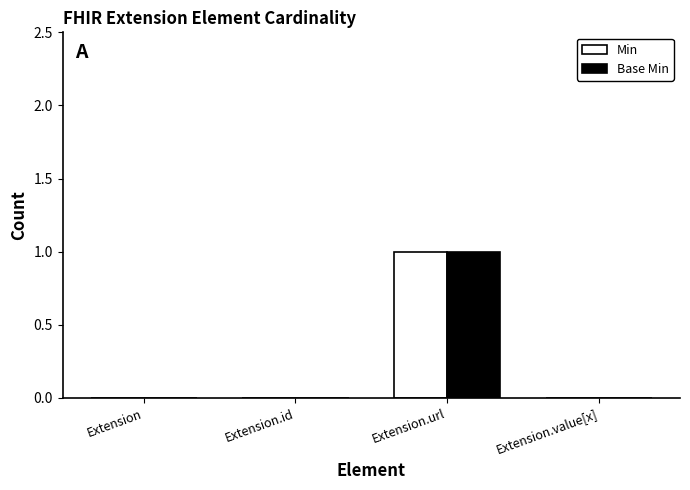

Which label corresponds to the largest value in the chart?

Extension.url